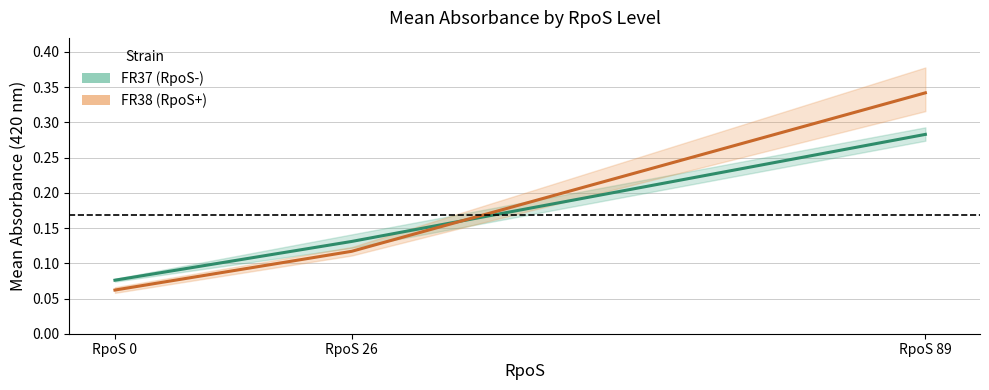

What is the greatest value displayed?

0.3